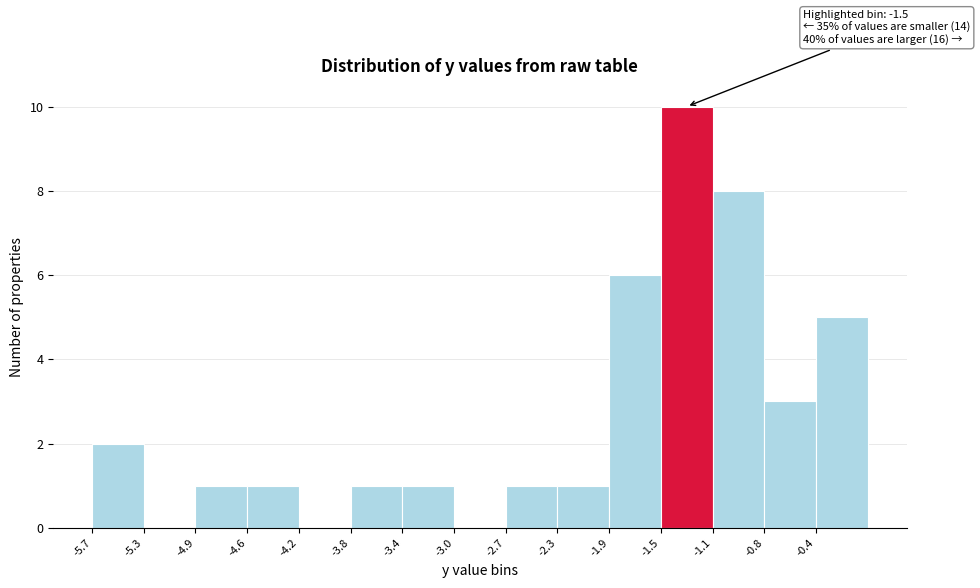

Over which range of the x-axis is the bar tallest?

-1.52 to -1.14